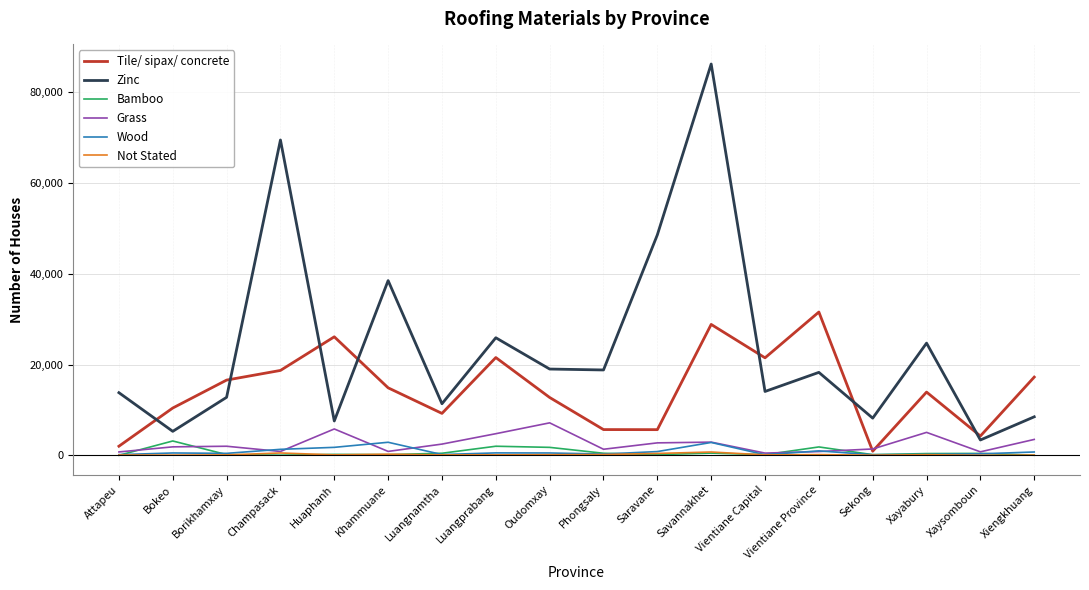

Between Borikhamxay and Savannakhet, which series saw the biggest shift?

Zinc